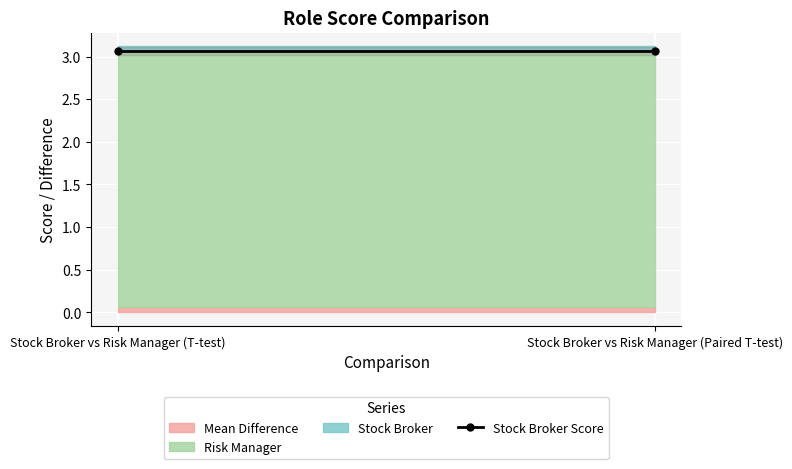

What is the difference between the highest and lowest values at Stock Broker vs Risk Manager (Paired T-test)?

3.0